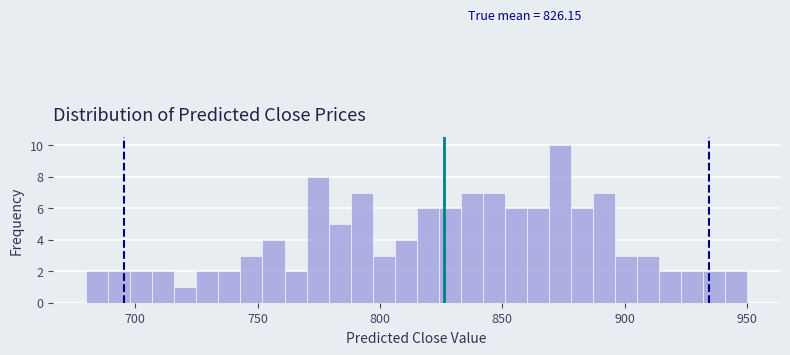

Around what value on the x-axis is the tallest bar? Give the approximate position of its centre, as read against the axis.

875